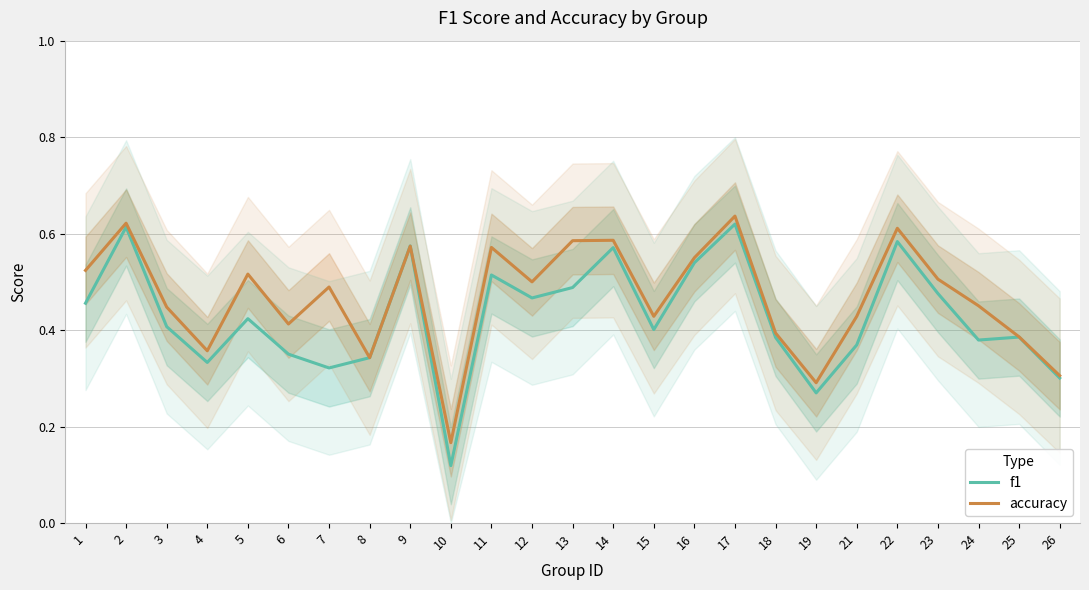

What is the difference between the maximum and minimum values in the f1 series?

0.5